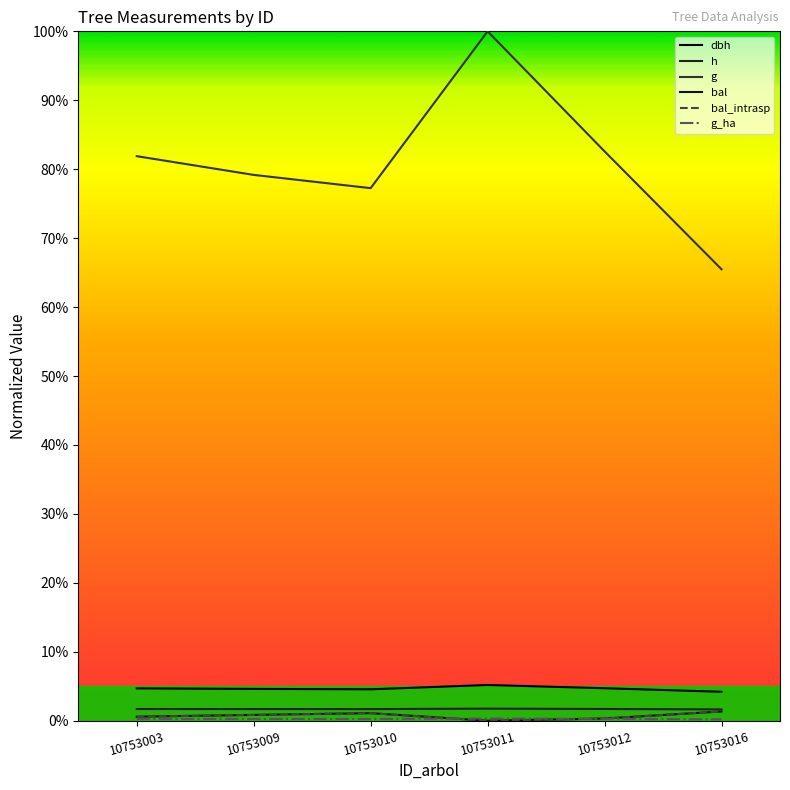

Which series changed the most between 10753011 and 10753016?

g